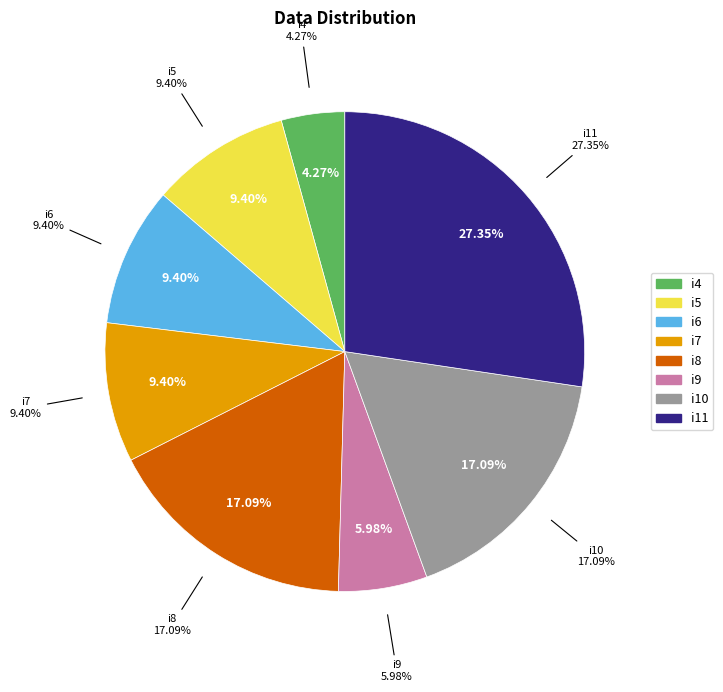

Is it true that i7 is 9% of the pie?

True